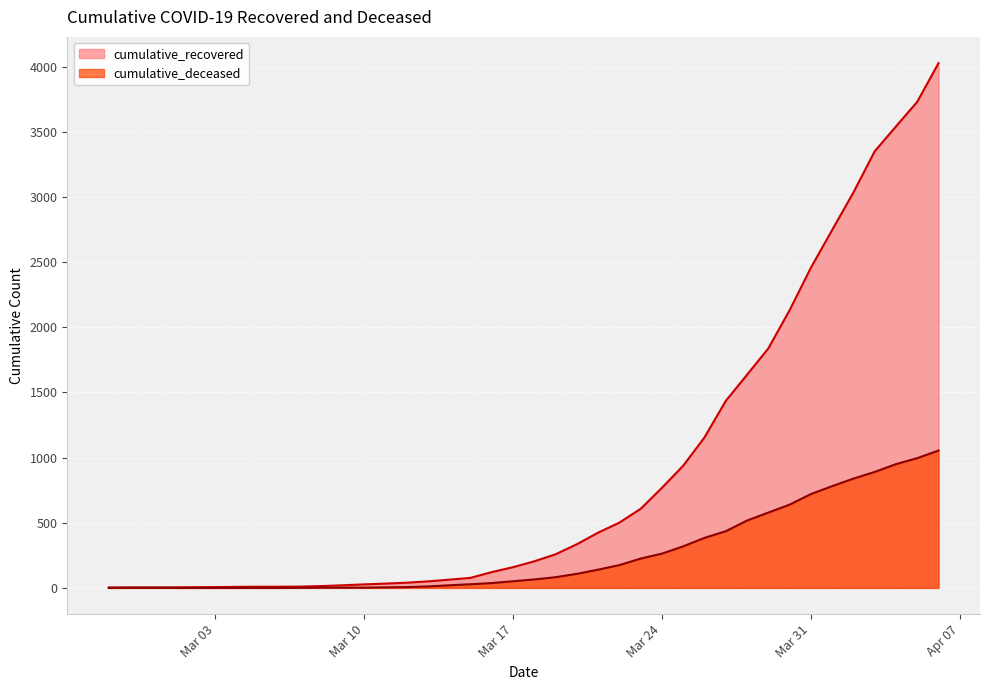

True or false: cumulative_deceased and cumulative_recovered intersect in this chart.

False